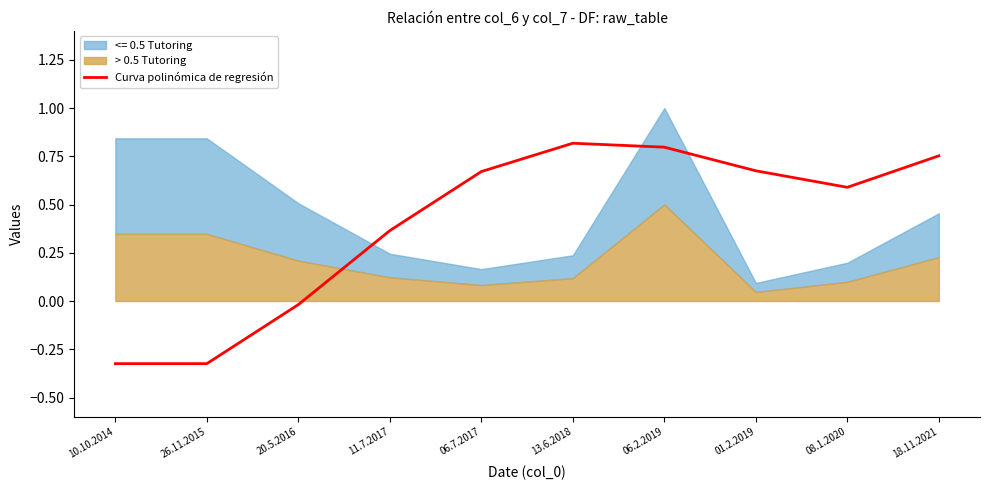

The value at 18.11.2021 is 0.8. True or false?

True